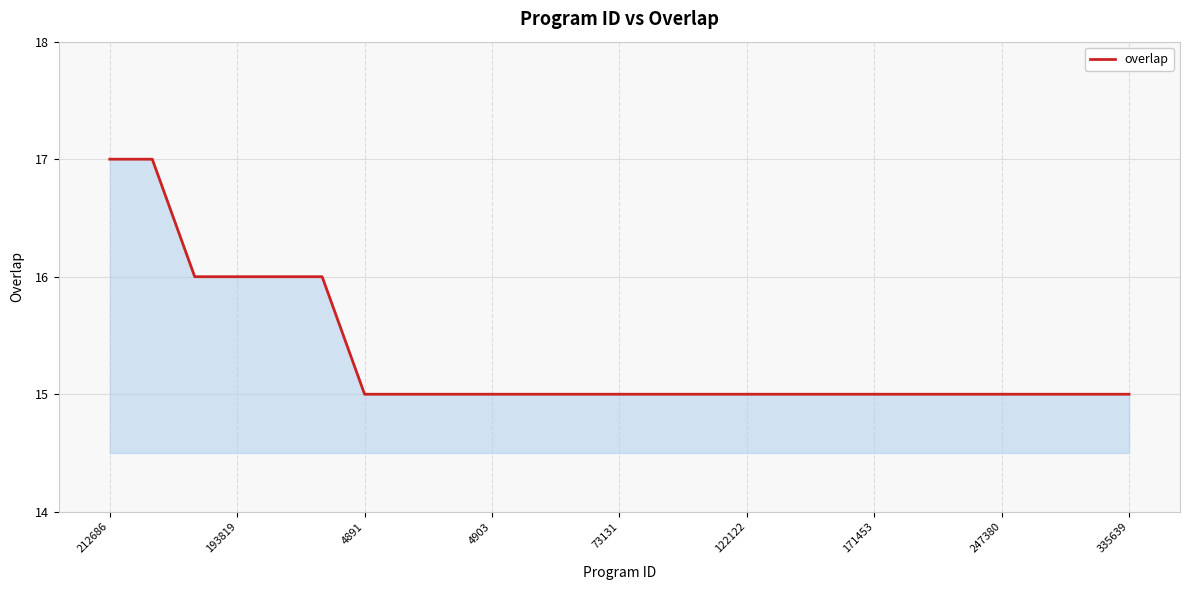

What is the greatest value displayed?

17